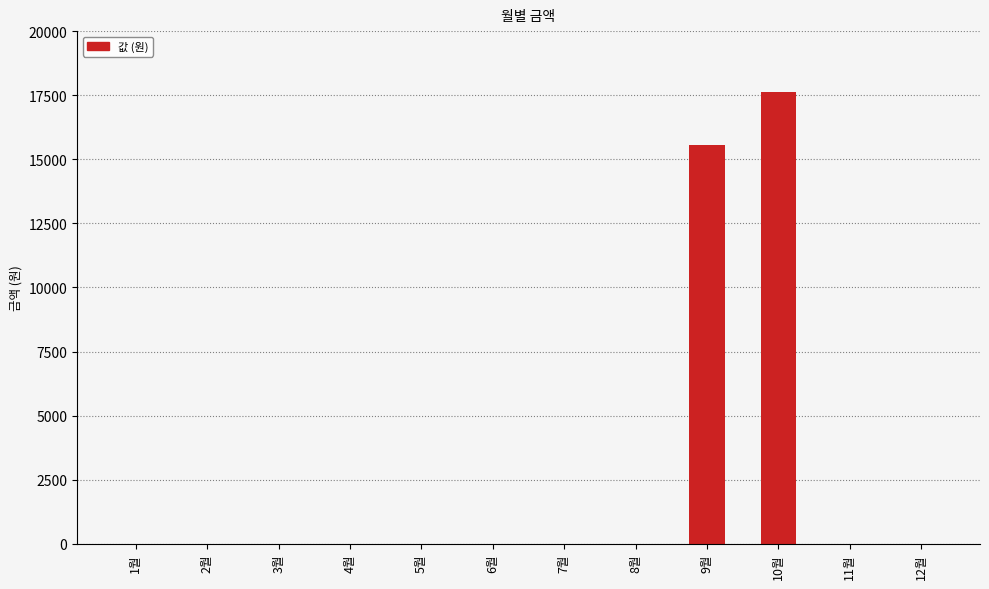

True or false: the data shows 17610 at 10월.

True